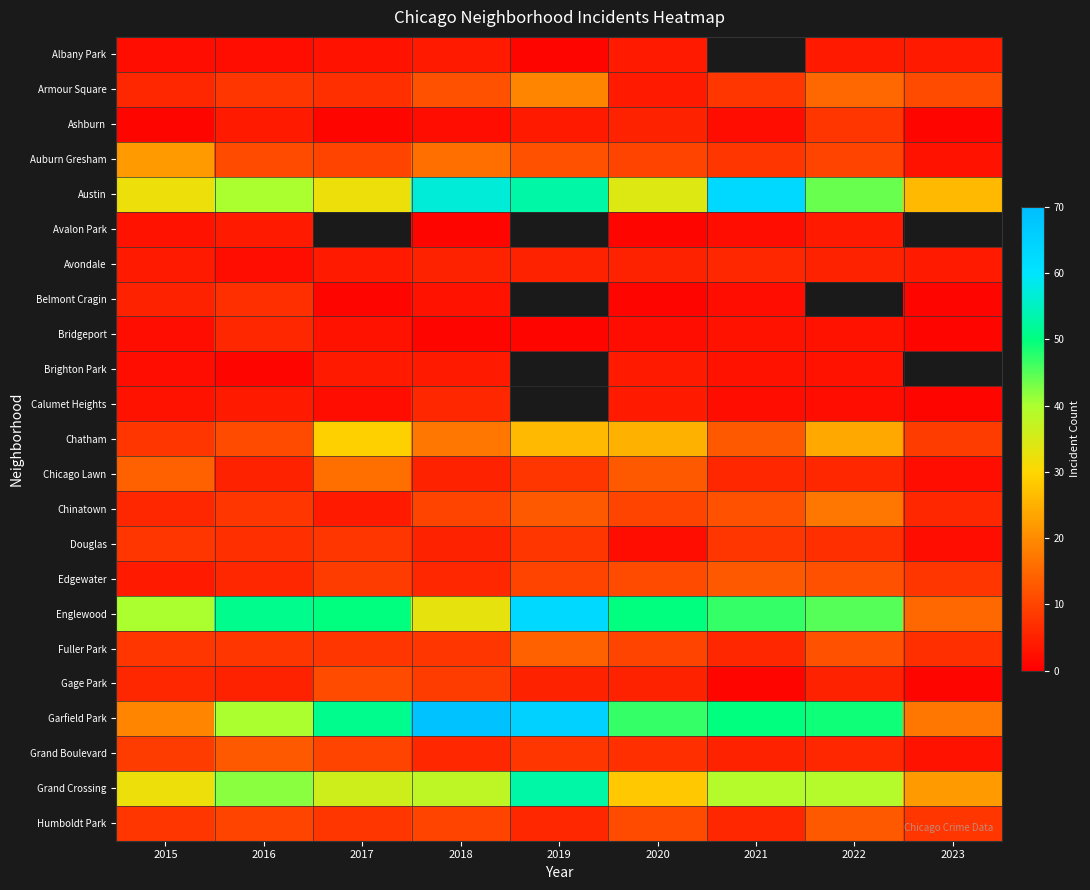

What is the sum of the Fuller Park values at 2020 and 2023?

17.0